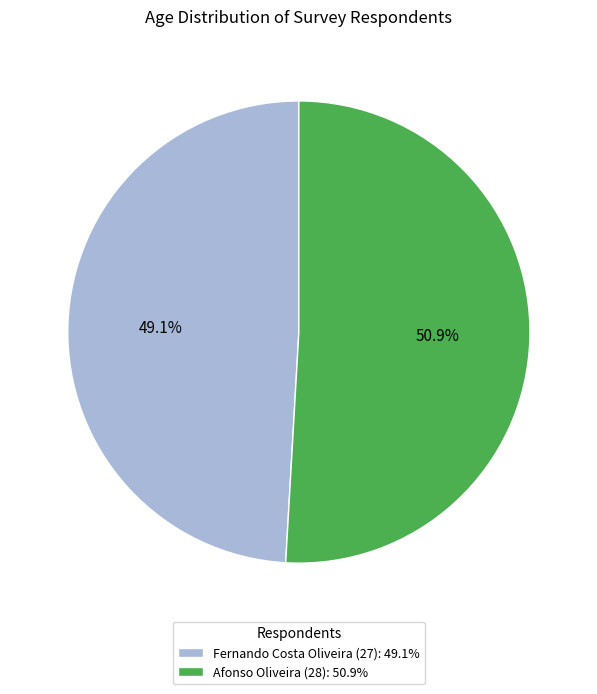

Which slice is the largest?

Afonso Oliveira (28)